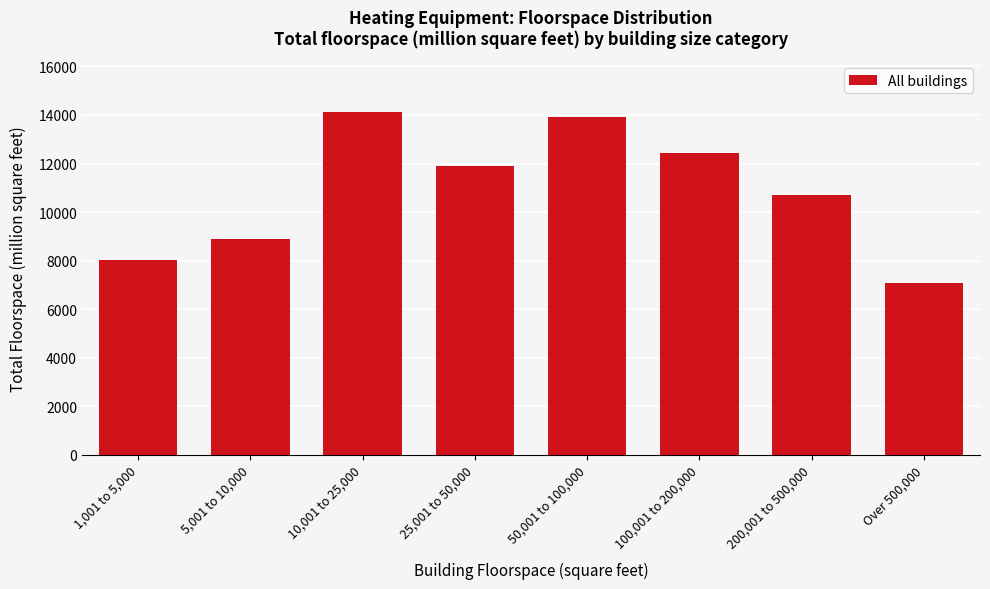

Reading left to right, what are all the values shown in this chart?

1,001 to 5,000=8041	5,001 to 10,000=8900	10,001 to 25,000=14105	25,001 to 50,000=11917	50,001 to 100,000=13918	100,001 to 200,000=12415	200,001 to 500,000=10724	Over 500,000=7074